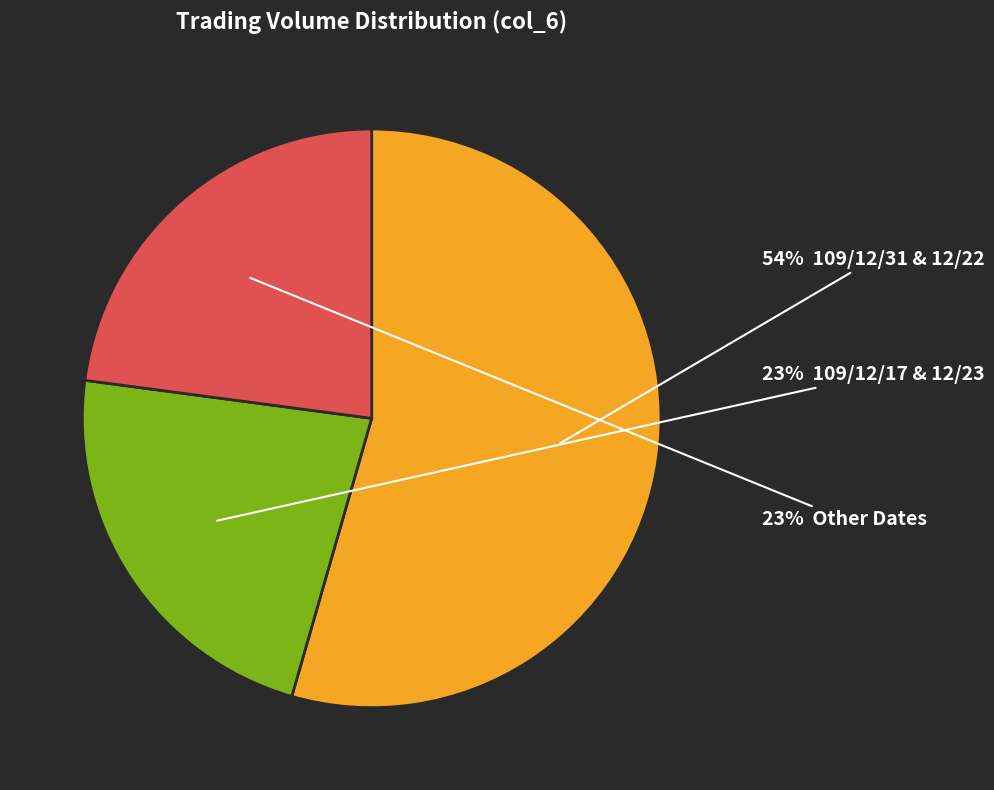

Does any single category account for the majority?

Yes